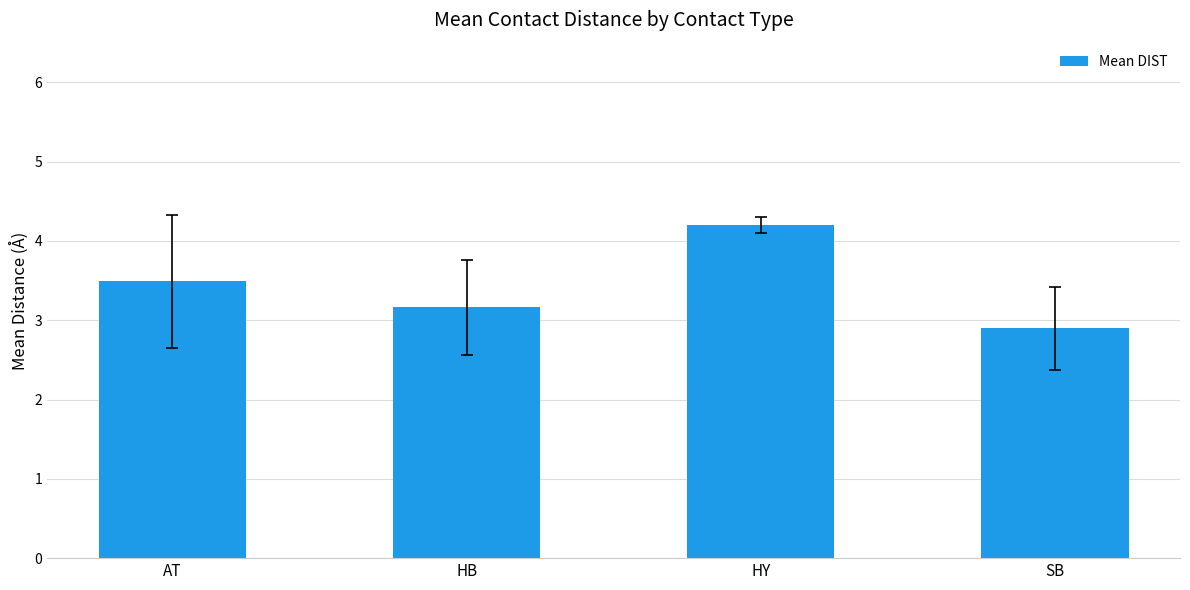

What is the greatest value displayed?

4.2